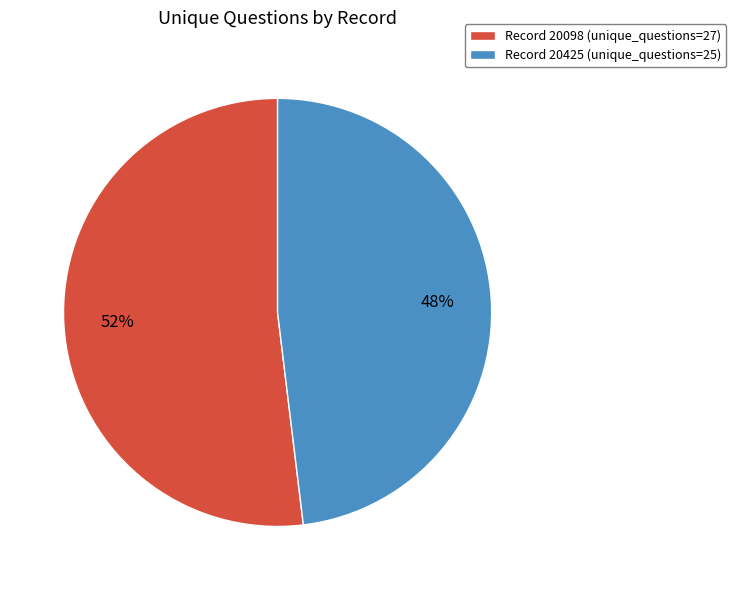

Which category has the smallest portion of the pie?

Record 20425 (unique_questions=25)